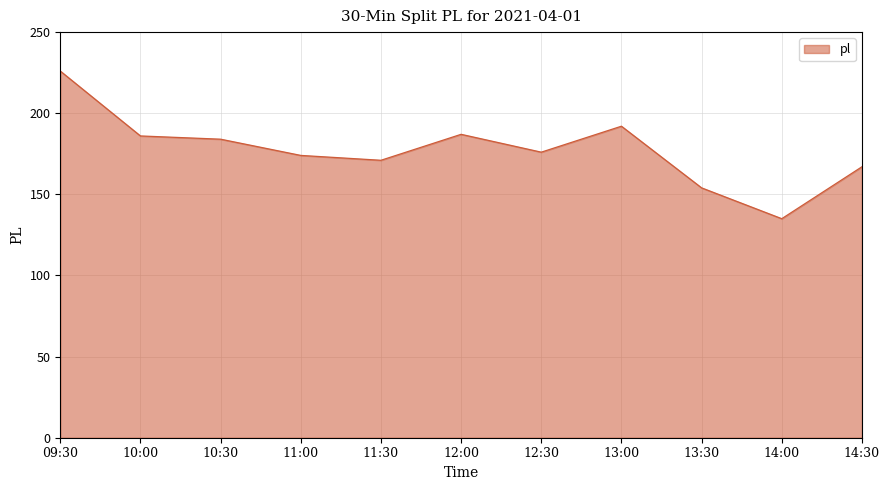

Where is the first local maximum?

12:00